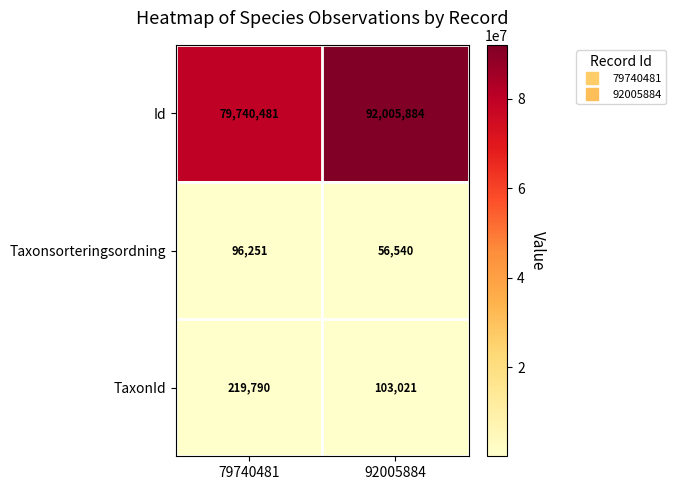

Is it true that Taxonsorteringsordning equals 87825 at 92005884?

False